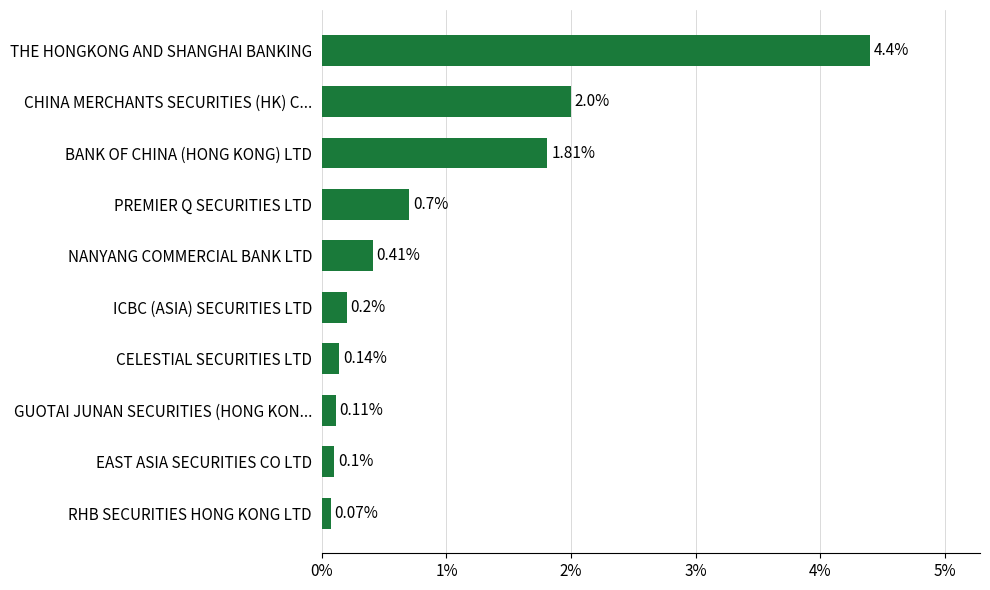

Where is the data nearest to the value 2?

CHINA MERCHANTS SECURITIES (HK) C...